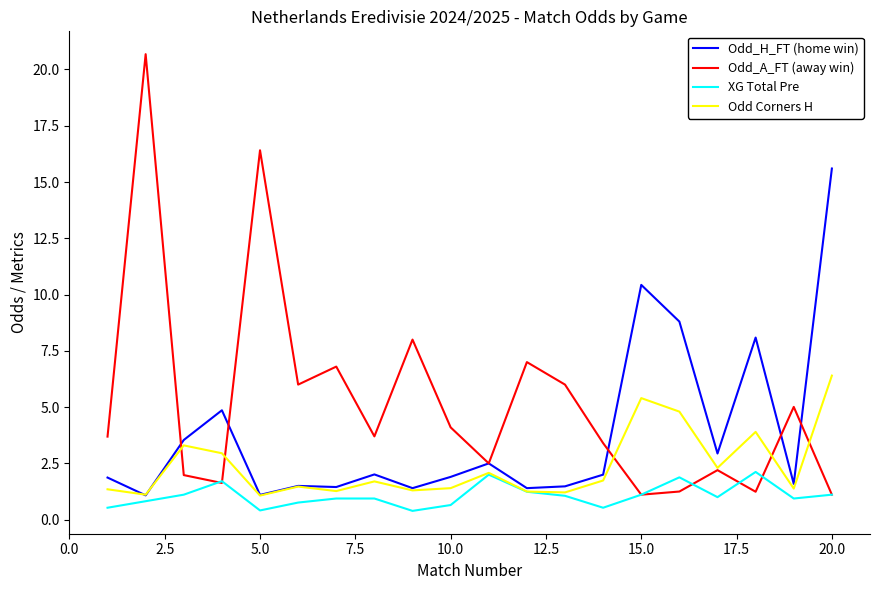

Does the chart display data point markers on the line(s)?

No